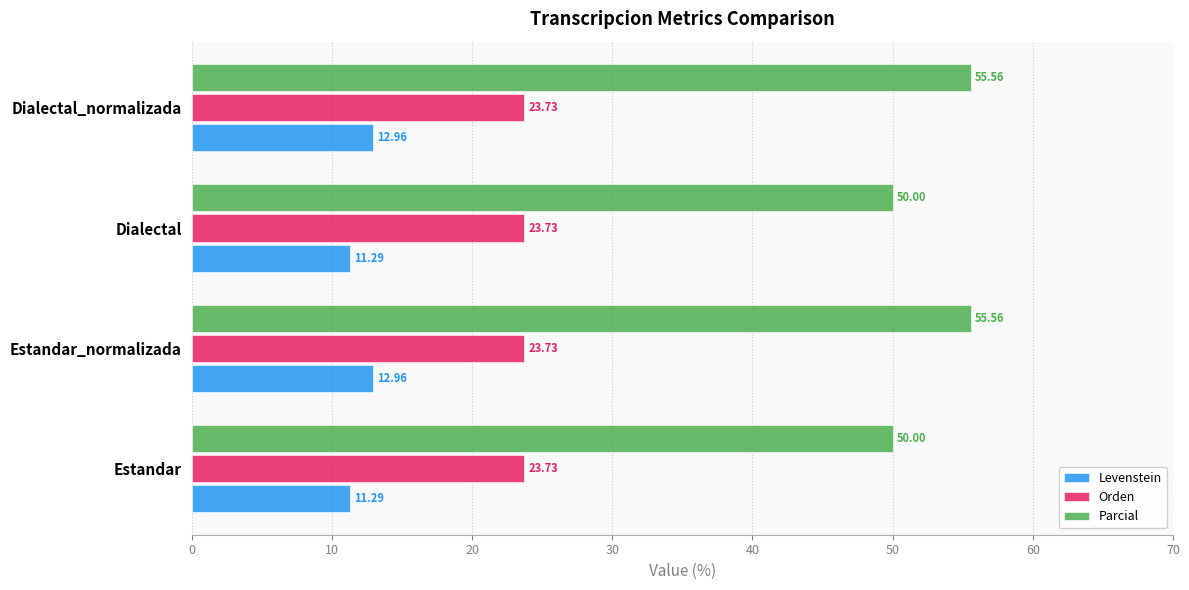

Is the value of Parcial at Estandar greater than the value of Orden at Estandar_normalizada?

Yes